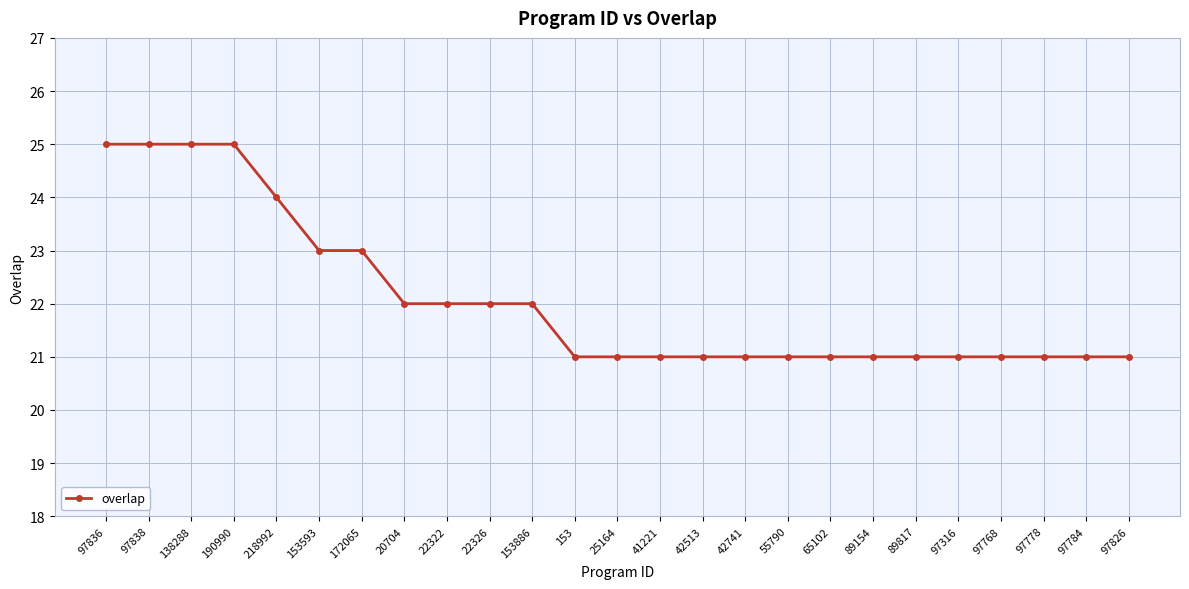

What is the ratio of the value at 97838 to the value at 89817?

1.2